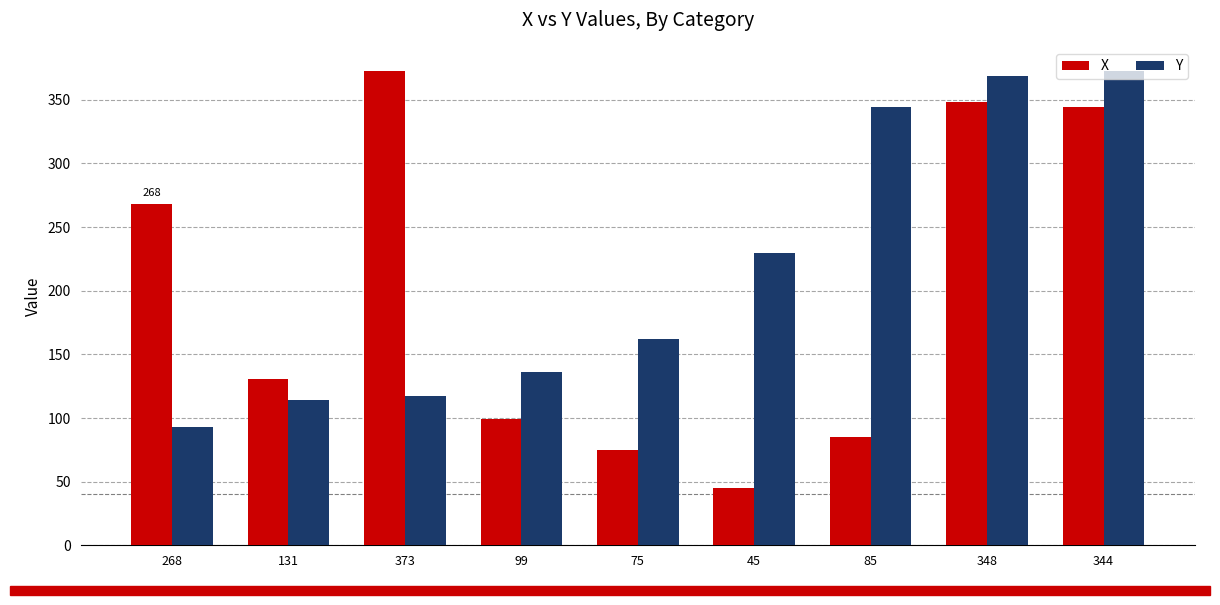

List the series in order of their overall mean, highest first.

Y, X